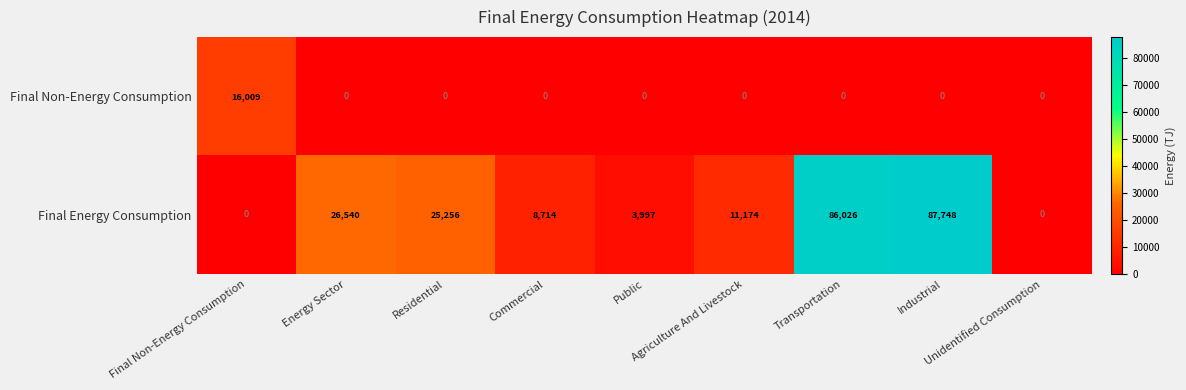

At which category is the sum across all series the highest?

Industrial